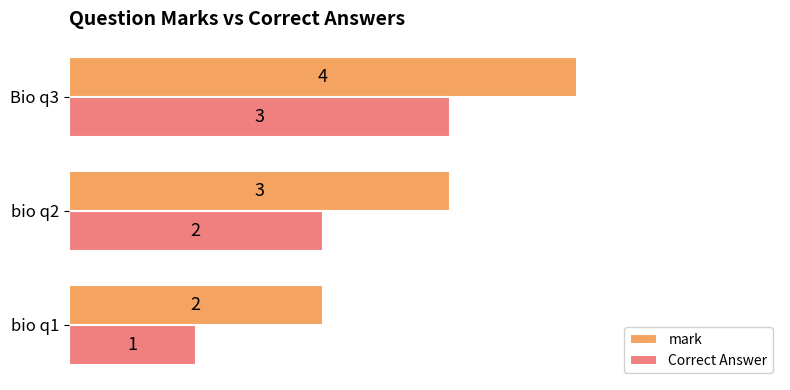

Rank the series by their maximum value, from lowest to highest.

Correct Answer, mark